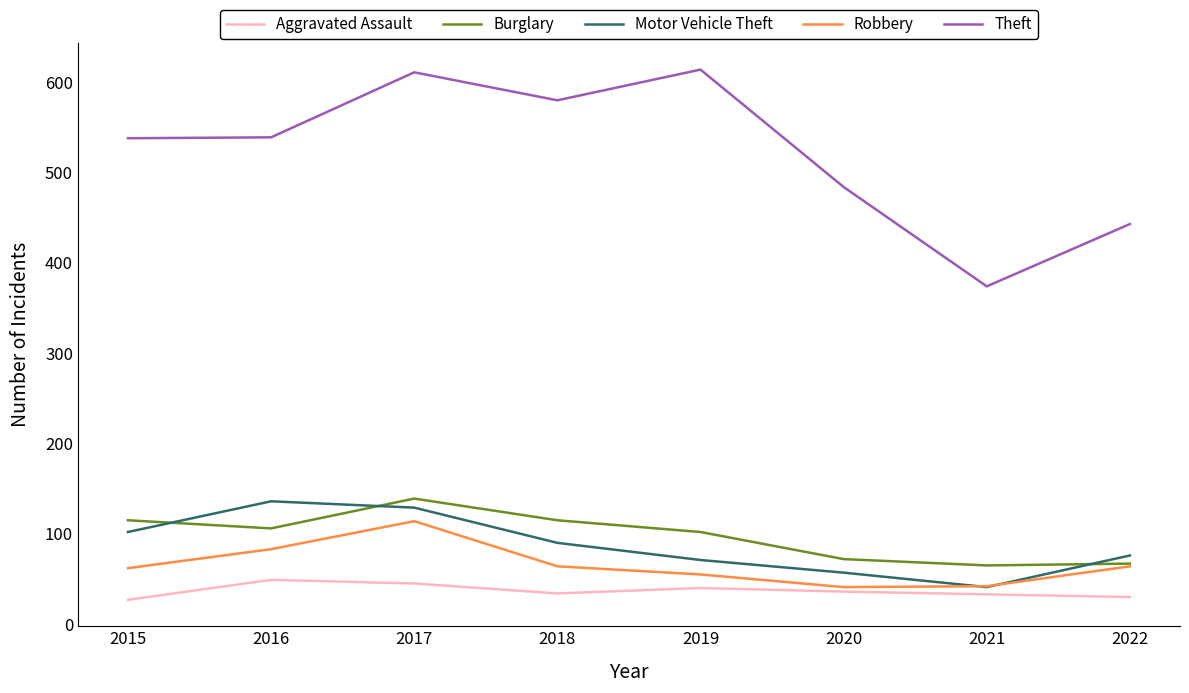

What is the difference between the highest and lowest values at 2017?

566